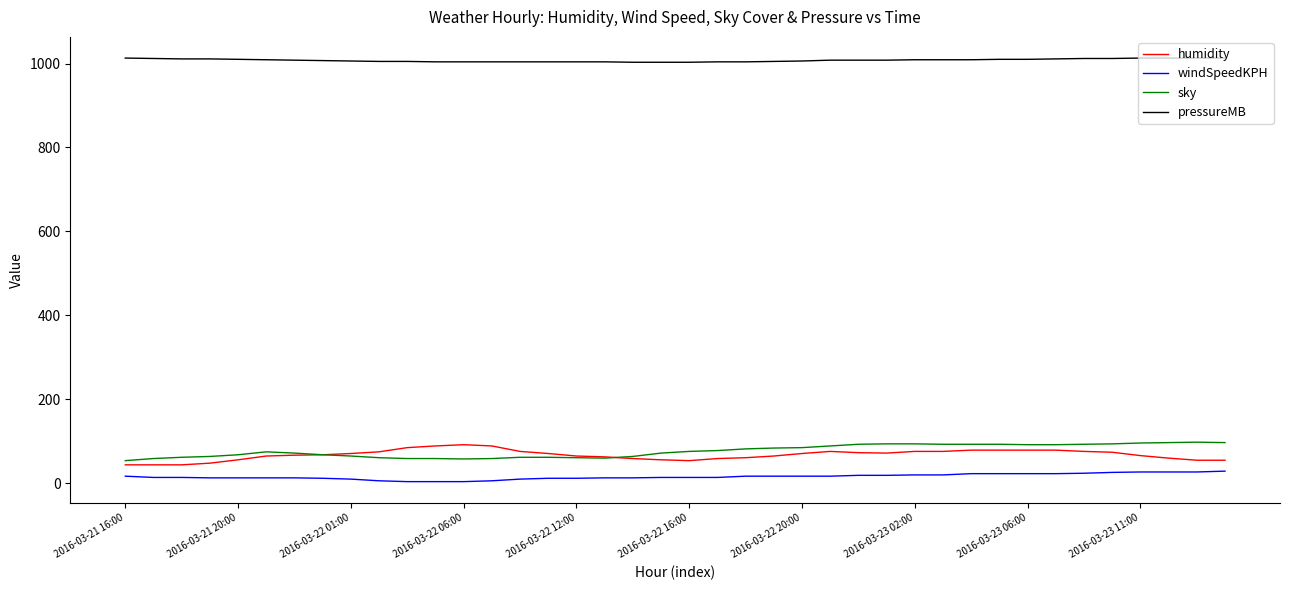

What is the lowest value of the humidity series?

44